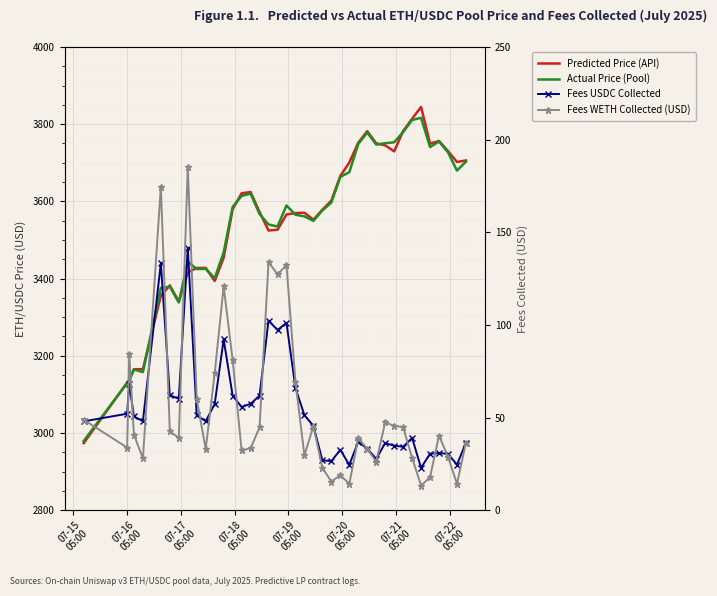

What is the sum of all Predicted Price (API) values?

141868.2